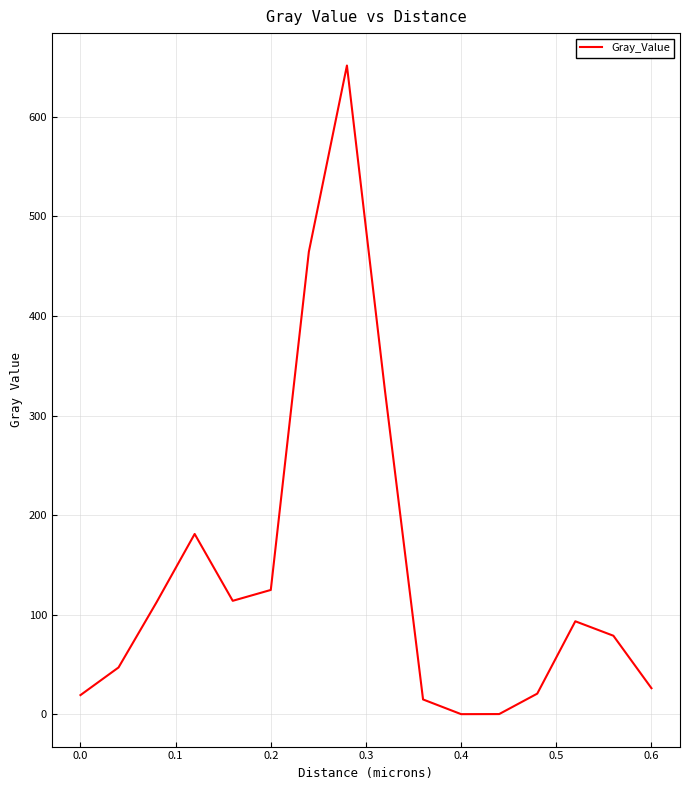

What is the greatest value displayed?

651.5